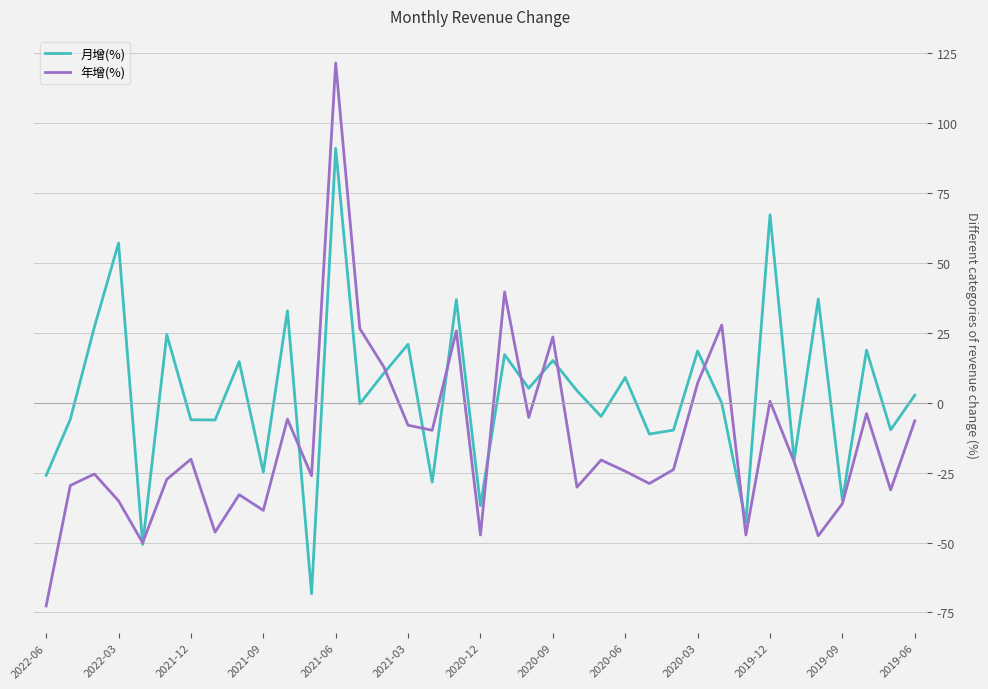

Which series ends up on top after the final intersection of 月增(%) and 年增(%)?

月增(%)